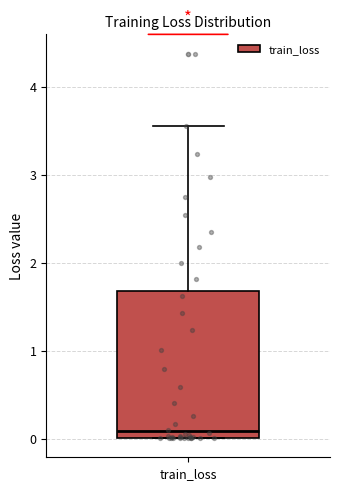

Read this box plot against the y-axis: the position of the median line, the range covered by the box, and the ends of both whiskers. The values are not printed on the chart, so give them approximately, as read against the axis.

median 0.1, box 0.0 to 1.7, whiskers 0.0 to 3.6